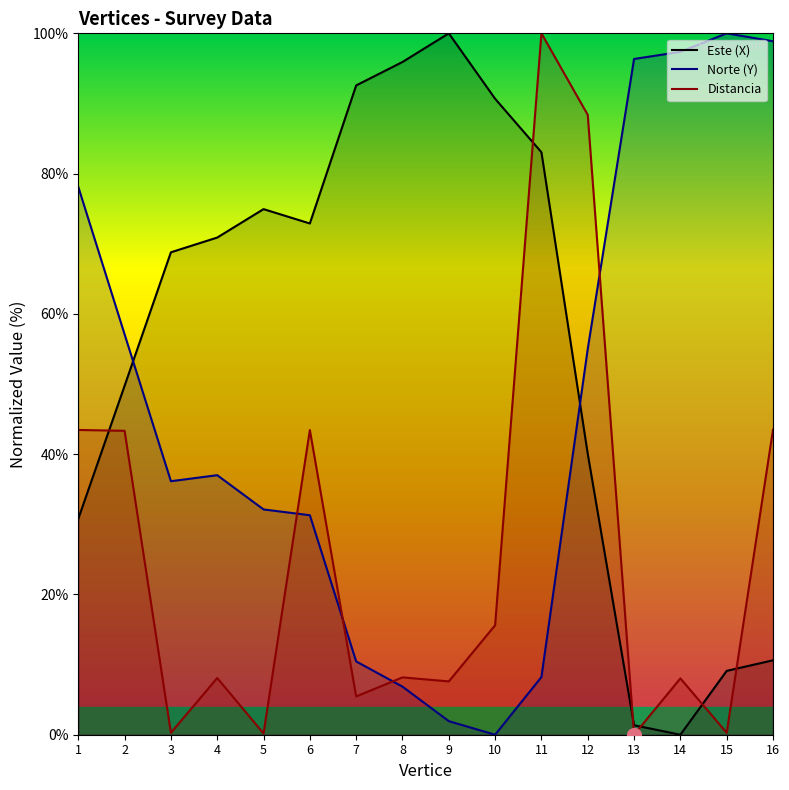

The value of Distancia at 11 is 133.2. True or false?

False